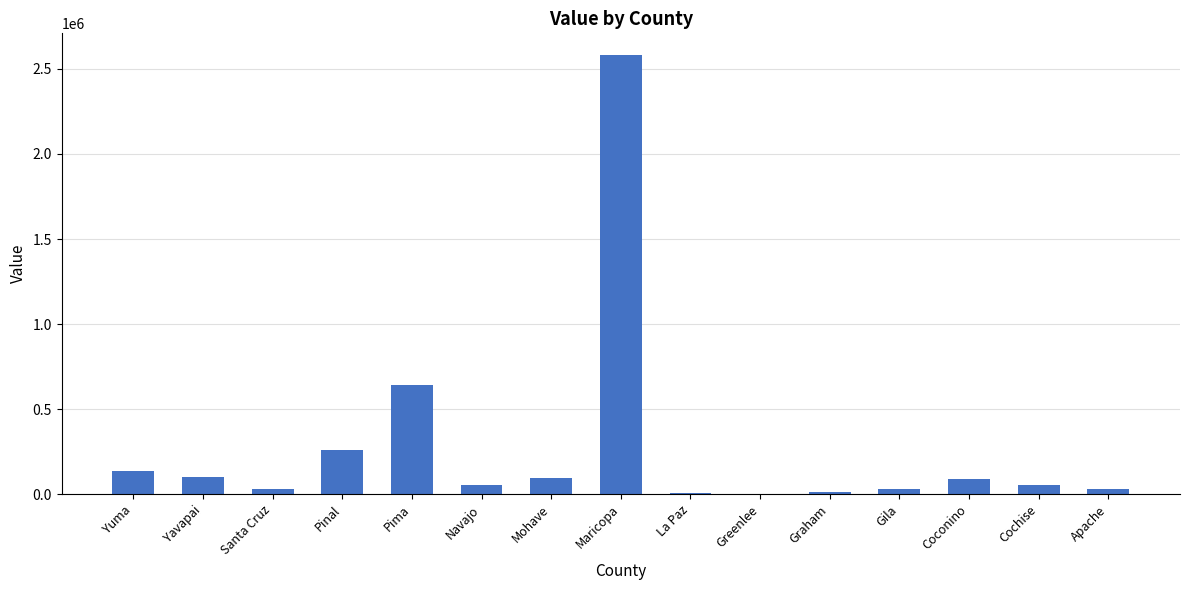

Does the chart contain stacked bars?

No